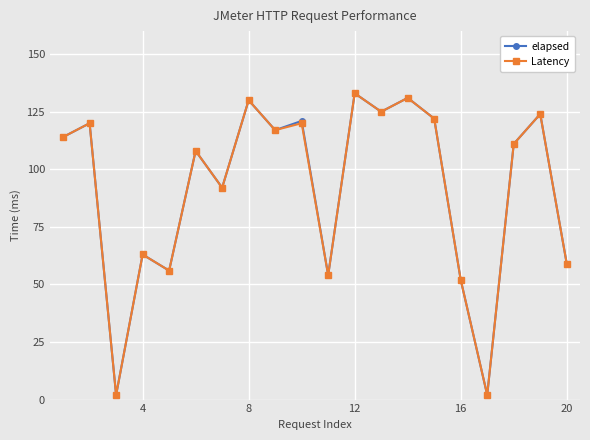

What is the value of the elapsed point at the 13th from the left?

125